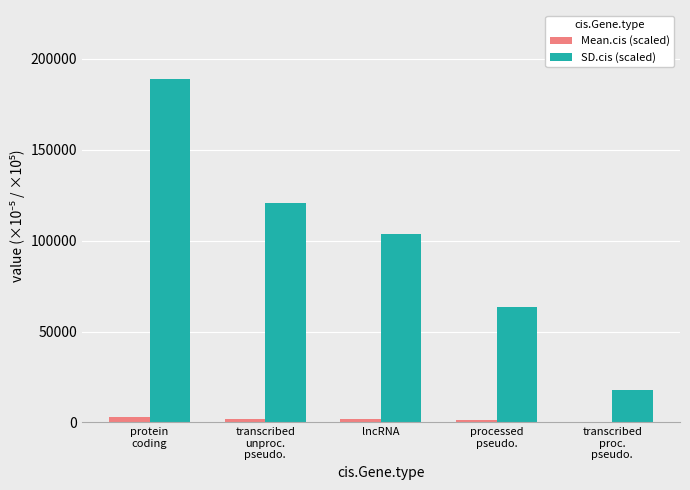

Which series has the largest total across all categories?

SD.cis (scaled)